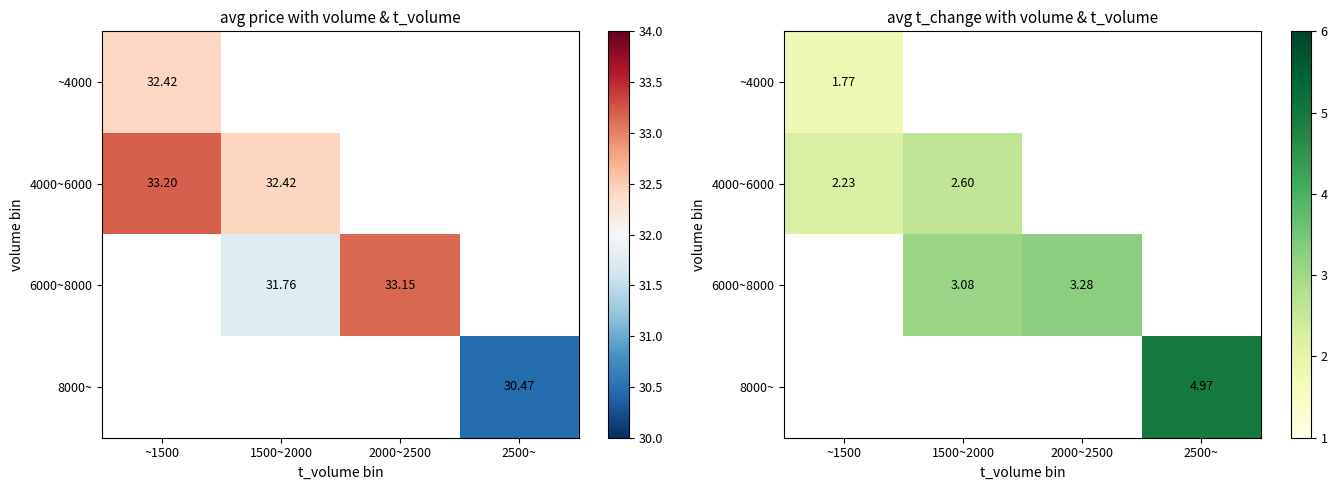

At how many categories does at least one series exceed 2?

4